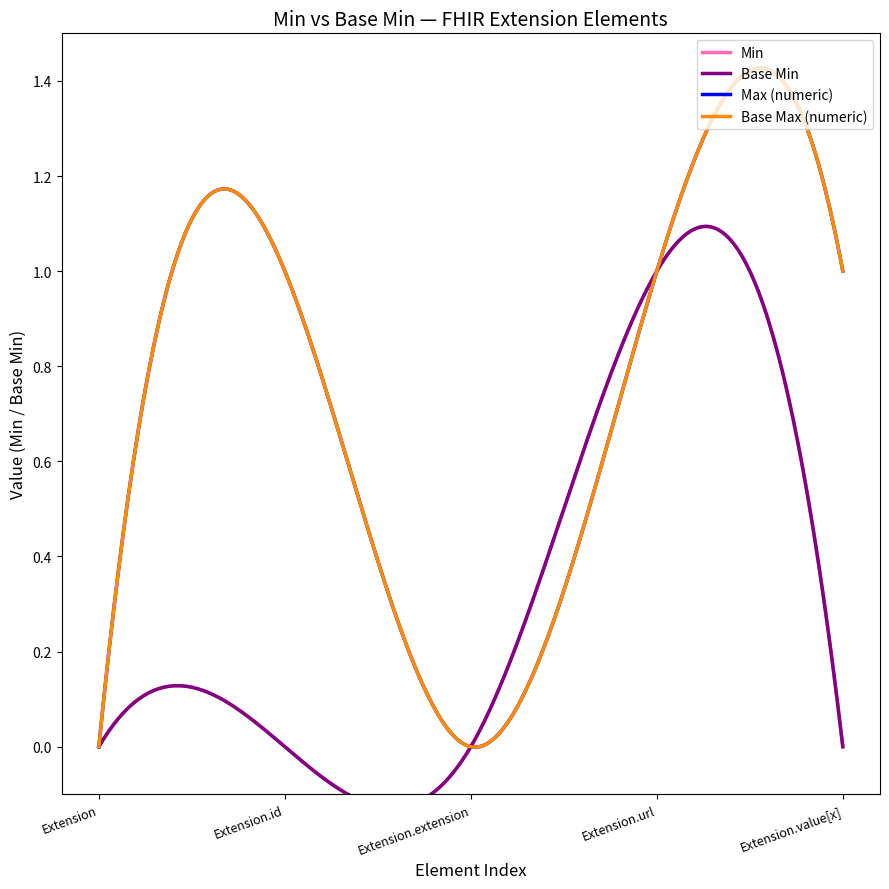

What is the total value across all series at Extension.id?

1